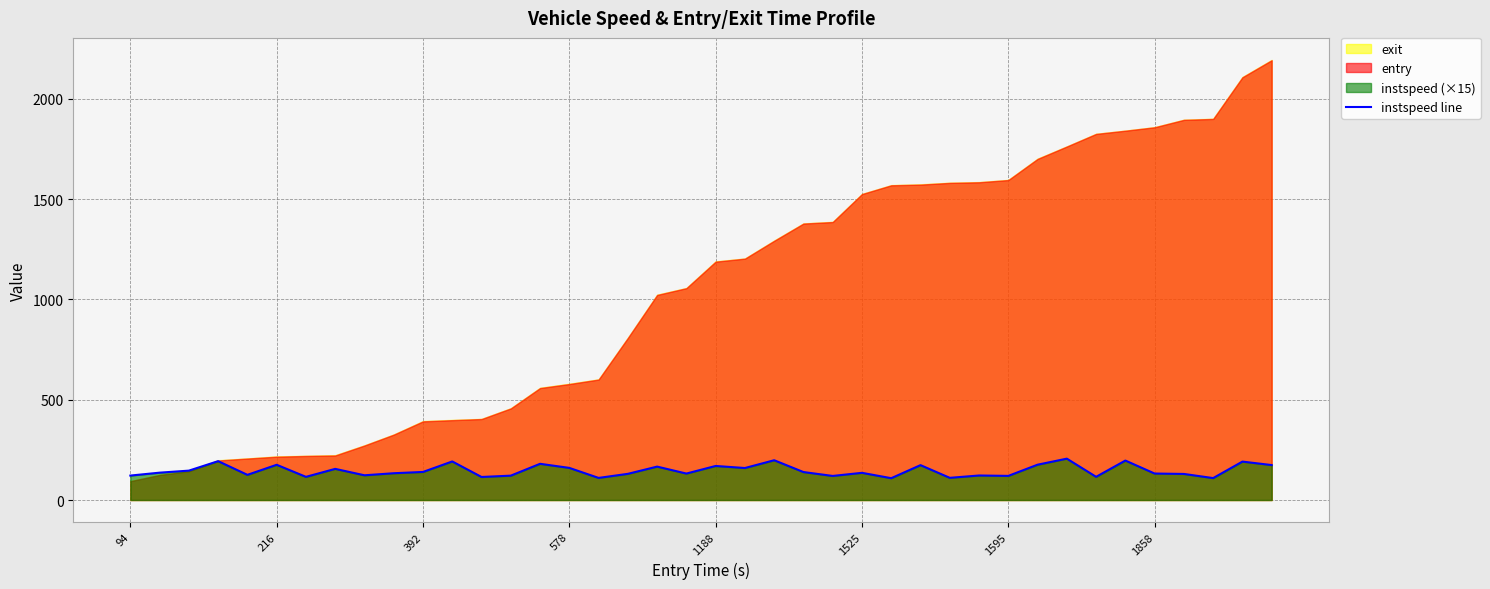

What is the difference between the second highest and second lowest values?

89.0